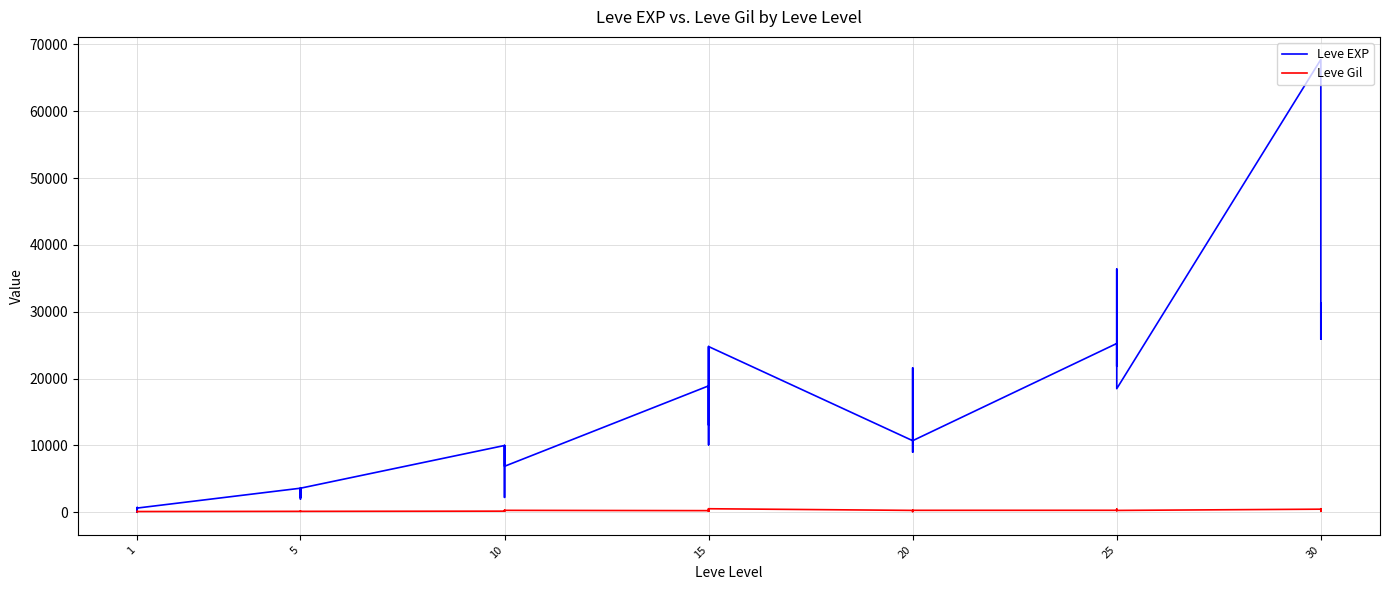

Which series has the widest spread of values?

Leve EXP